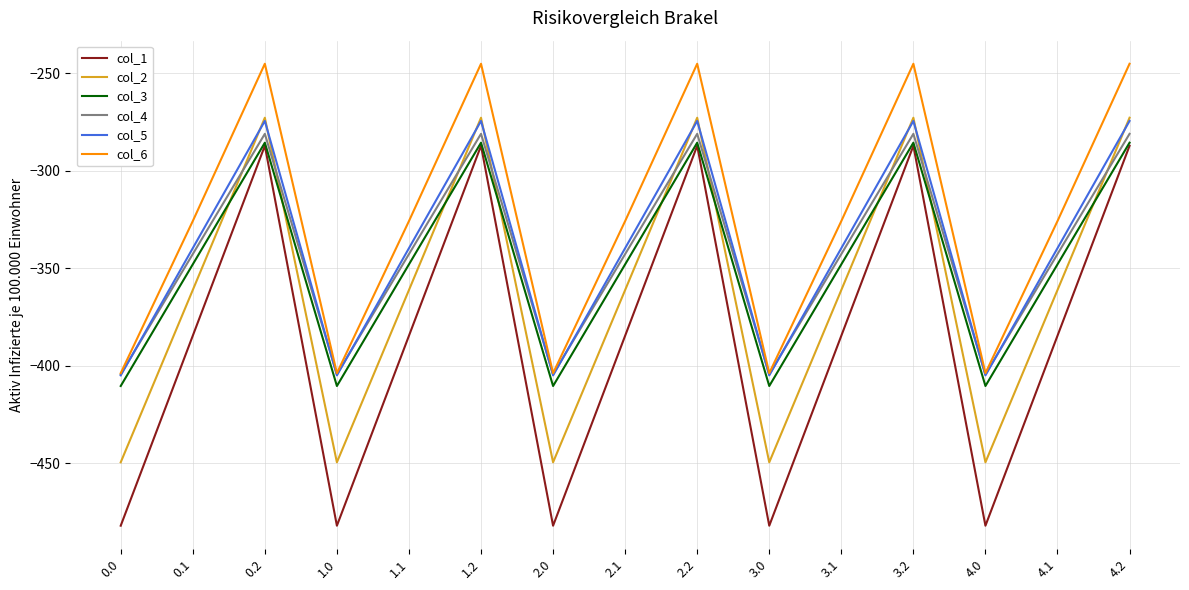

True or false: col_3 and col_2 intersect in this chart.

True